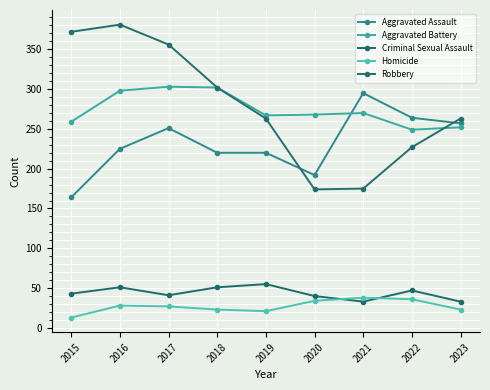

At which label is Aggravated Assault closest to 229?

2016